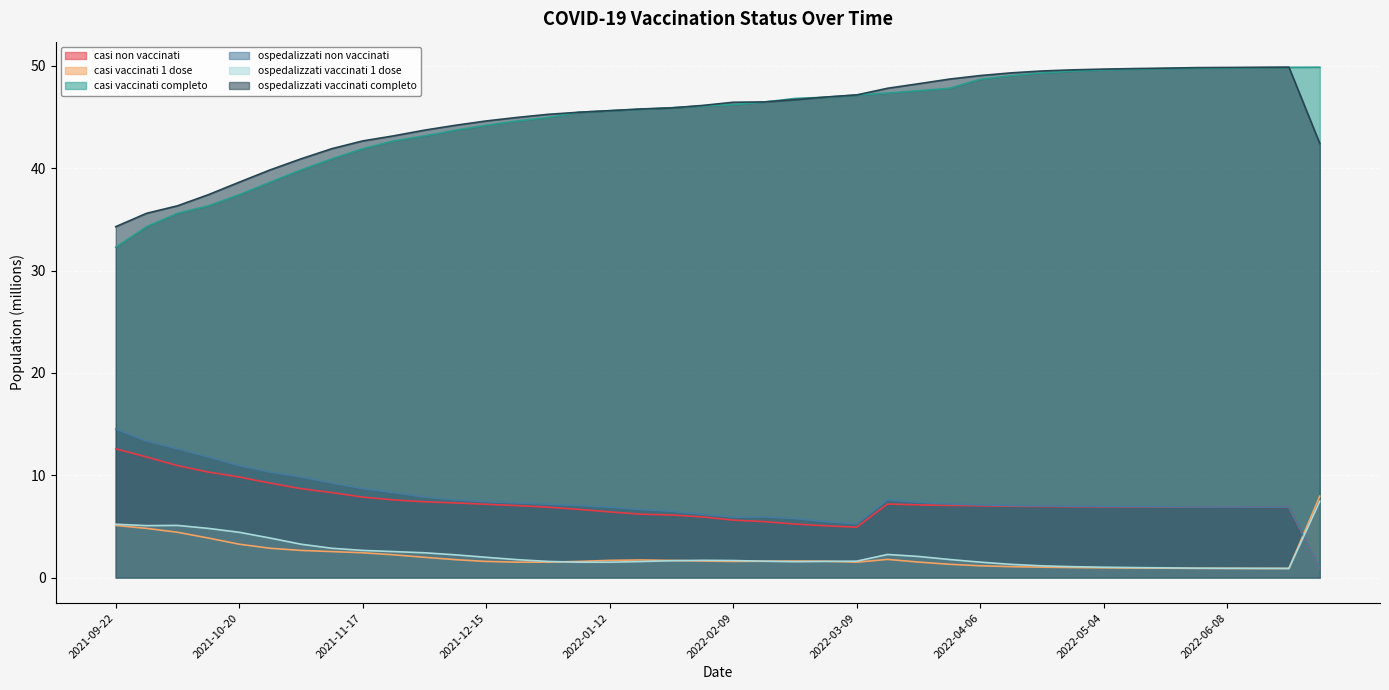

Count the number of data series in this chart.

6